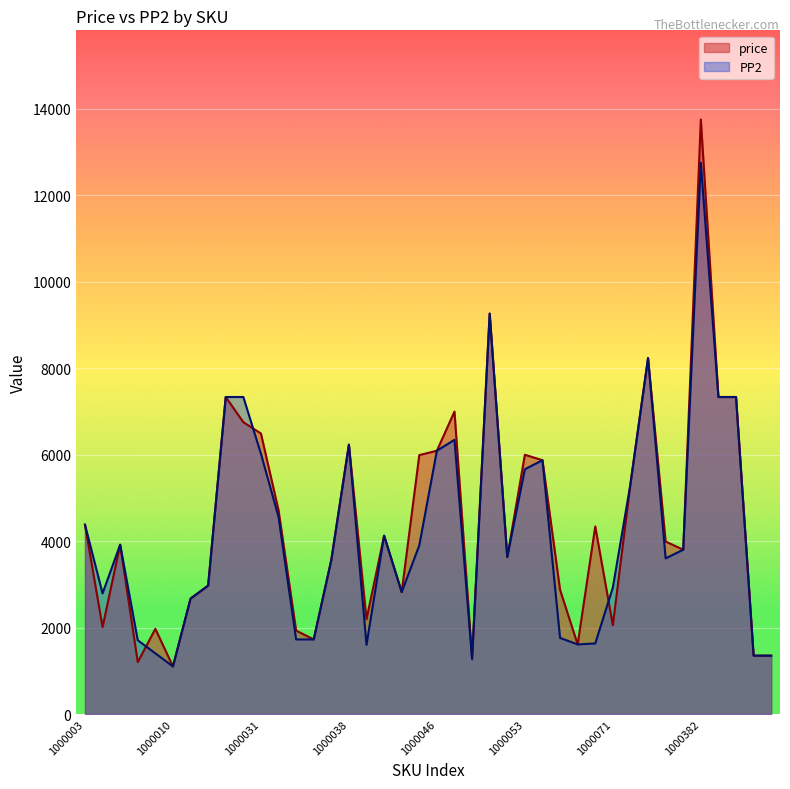

What is the difference between the price values at 1000025 and 1000008?

5550